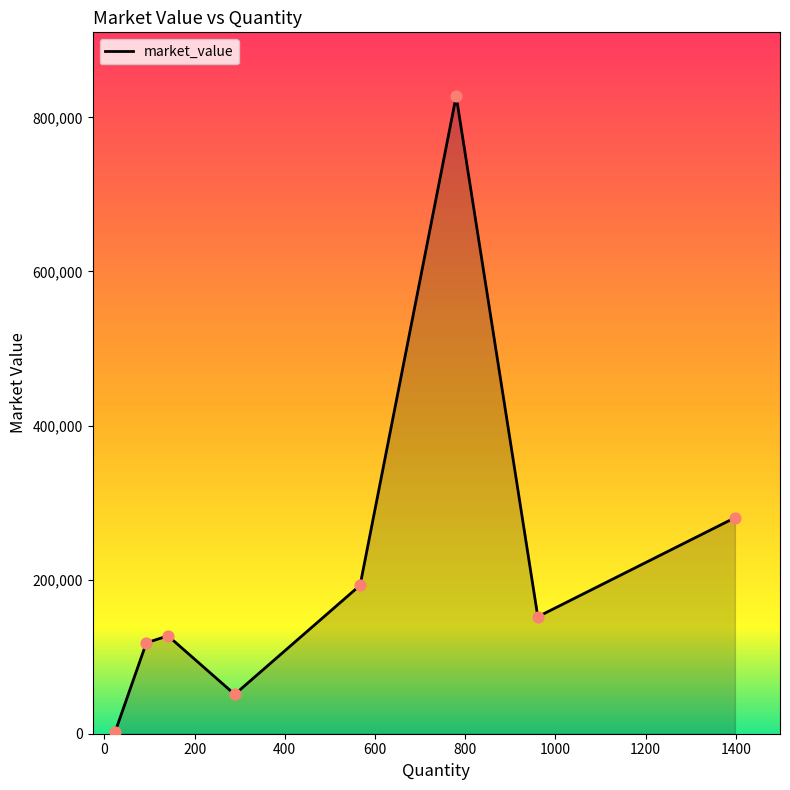

True or false: there are more than 2 points higher than both neighbors.

False